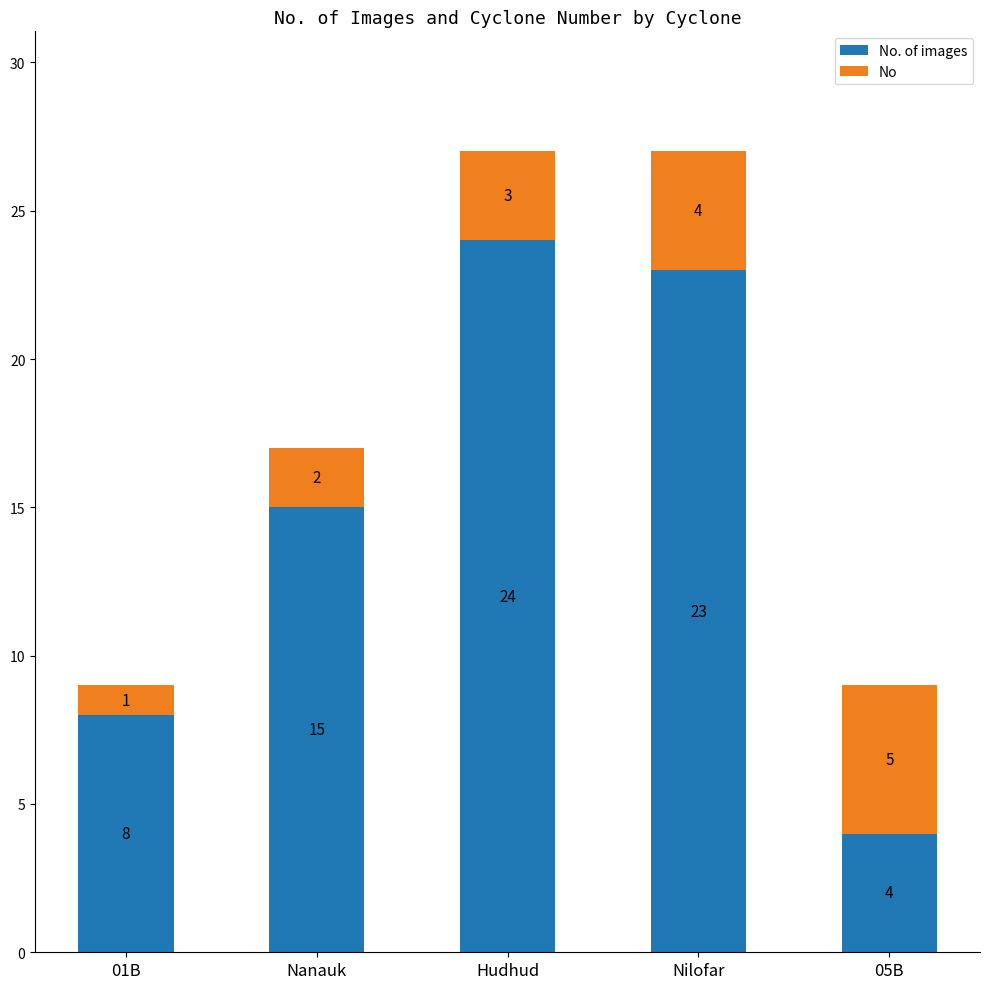

What is the total value across all series at 05B?

9